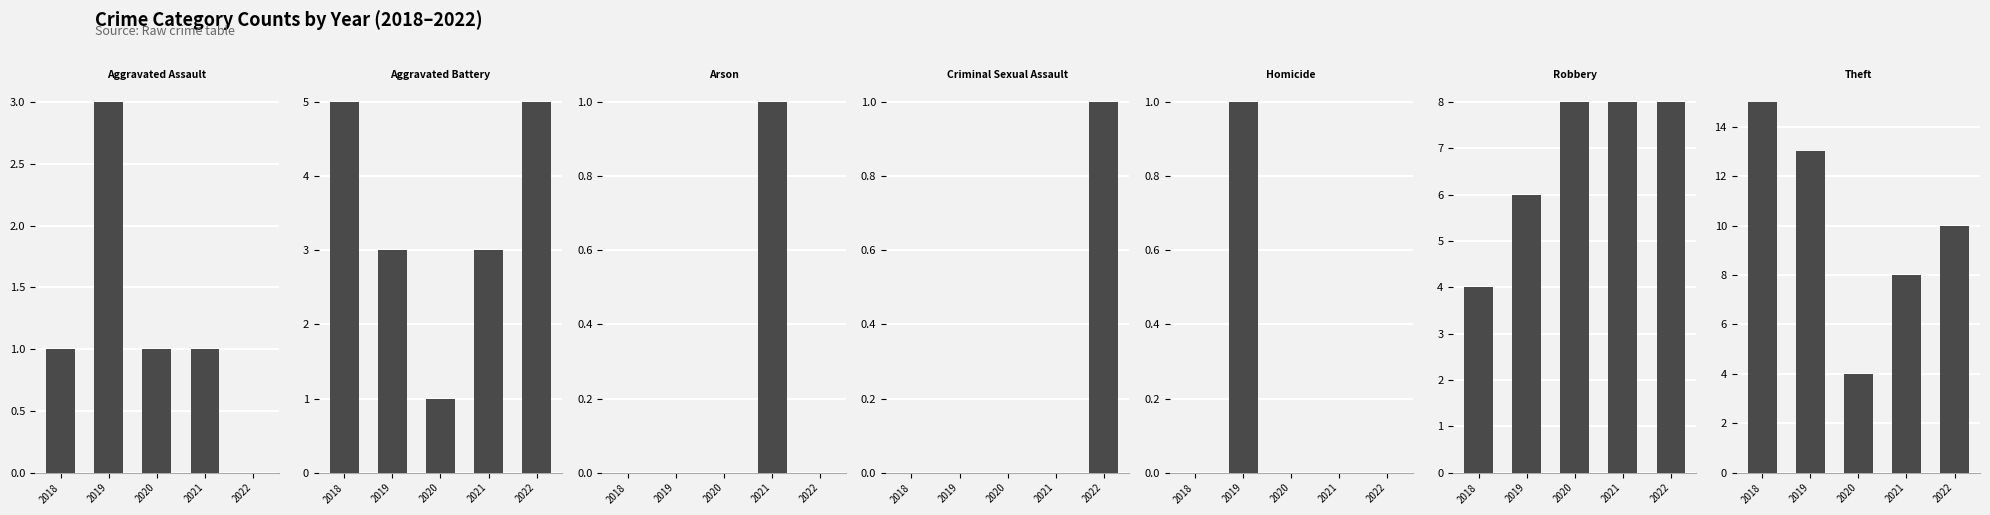

Reading left to right, transcribe all the data shown in this chart.

2019: Aggravated Assault=3	Aggravated Battery=3	Arson=0	Criminal Sexual Assault=0	Homicide=1	Robbery=6	Theft=13	Total=26
2021: Aggravated Assault=1	Aggravated Battery=3	Arson=1	Criminal Sexual Assault=0	Homicide=0	Robbery=8	Theft=8	Total=21
2018: Aggravated Assault=1	Aggravated Battery=5	Arson=0	Criminal Sexual Assault=0	Homicide=0	Robbery=4	Theft=15	Total=25
2022: Aggravated Assault=0	Aggravated Battery=5	Arson=0	Criminal Sexual Assault=1	Homicide=0	Robbery=8	Theft=10	Total=24
2020: Aggravated Assault=1	Aggravated Battery=1	Arson=0	Criminal Sexual Assault=0	Homicide=0	Robbery=8	Theft=4	Total=14